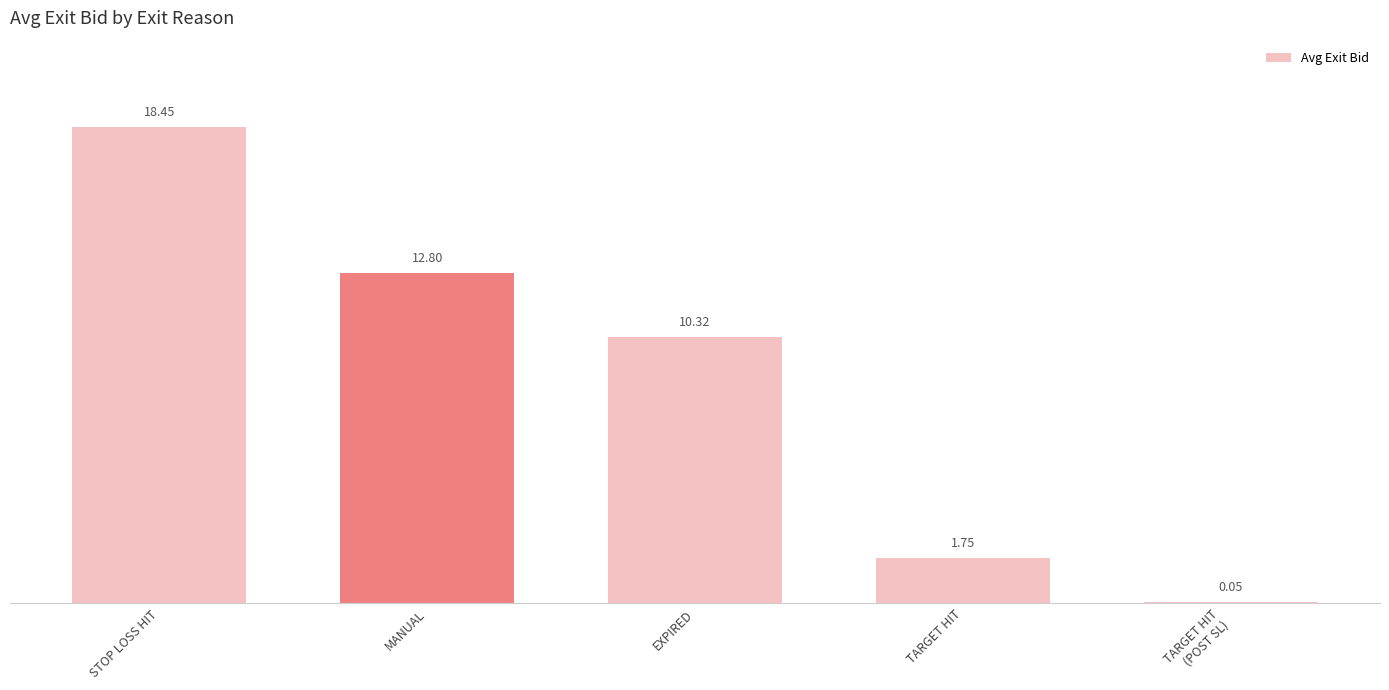

What is the difference between the values at TARGET HIT
(POST SL) and TARGET HIT?

1.7